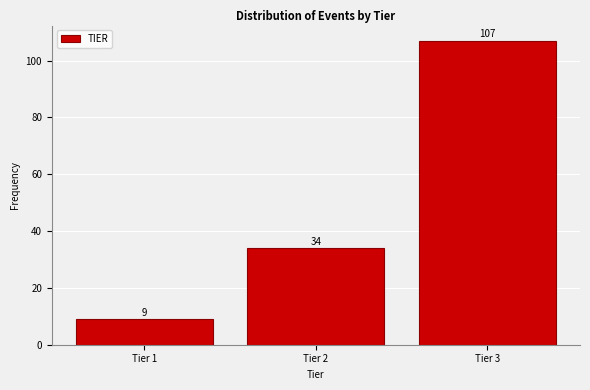

Reading left to right, list all the values displayed in this chart.

Tier 1=9	Tier 2=34	Tier 3=107